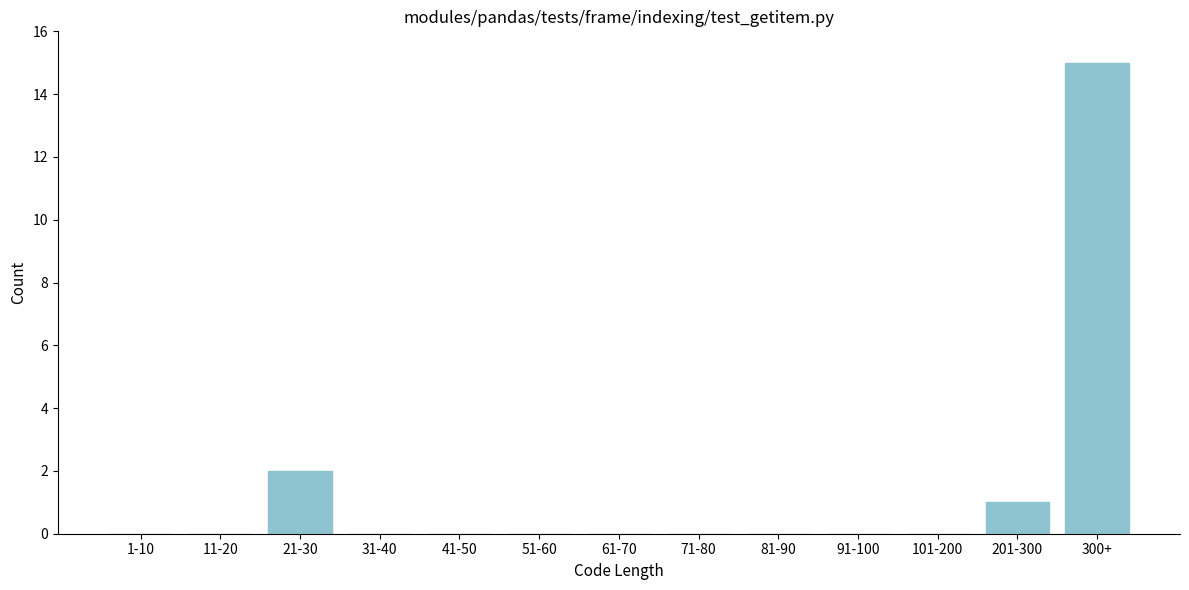

Reading left to right, list all the values displayed in this chart.

1-10=0	11-20=0	21-30=2	31-40=0	41-50=0	51-60=0	61-70=0	71-80=0	81-90=0	91-100=0	101-200=0	201-300=1	300+=15